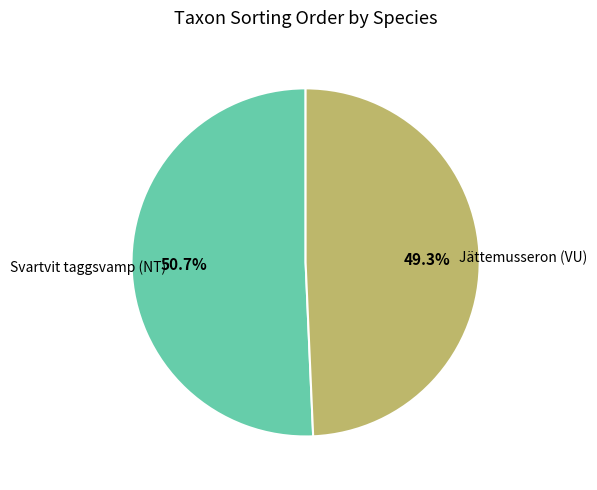

To the nearest percent, what is the difference between the Jättemusseron (VU) and Svartvit taggsvamp (NT) slice percentages?

1%